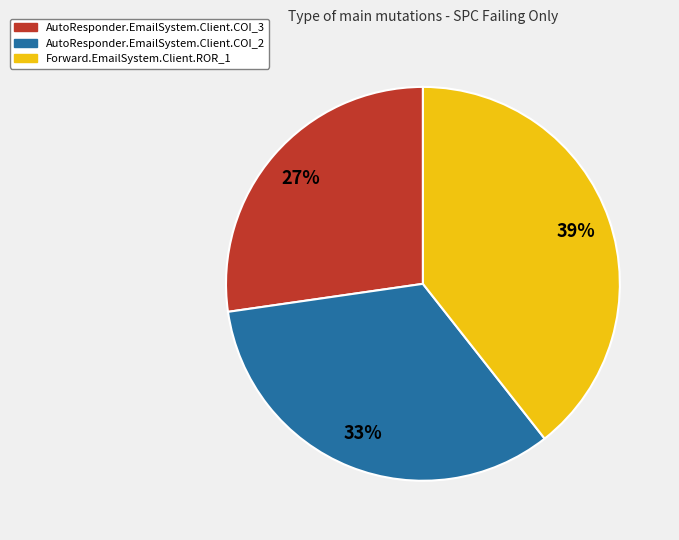

Between AutoResponder.EmailSystem.Client.COI_2 and AutoResponder.EmailSystem.Client.COI_3, which is larger?

AutoResponder.EmailSystem.Client.COI_2